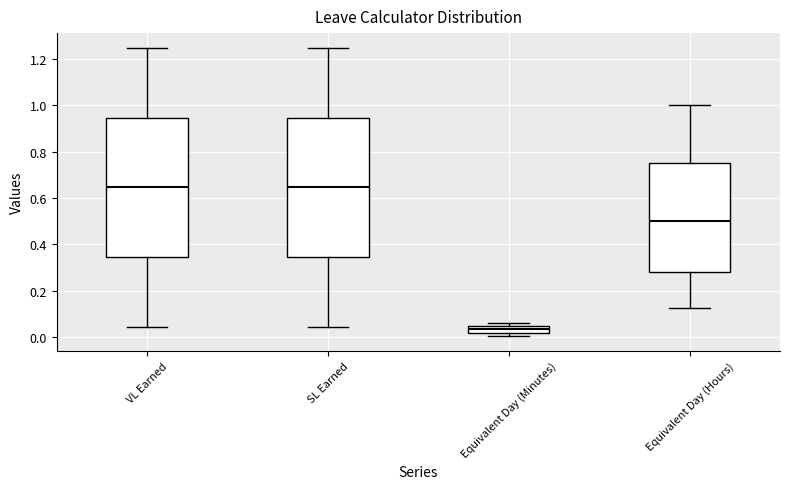

Reading left to right, read every box against the y-axis: the position of its median line, the range the box covers, and the ends of its whiskers. The values are not printed on the chart, so give them approximately, as read against the axis.

VL Earned: median 0.64, box 0.34 to 0.94, whiskers 0.04 to 1.26
SL Earned: median 0.64, box 0.34 to 0.94, whiskers 0.04 to 1.26
Equivalent Day (Minutes): median 0.04 (inside the box), box 0.02 to 0.04, whiskers 0.00 to 0.06
Equivalent Day (Hours): median 0.50, box 0.28 to 0.76, whiskers 0.12 to 1.00